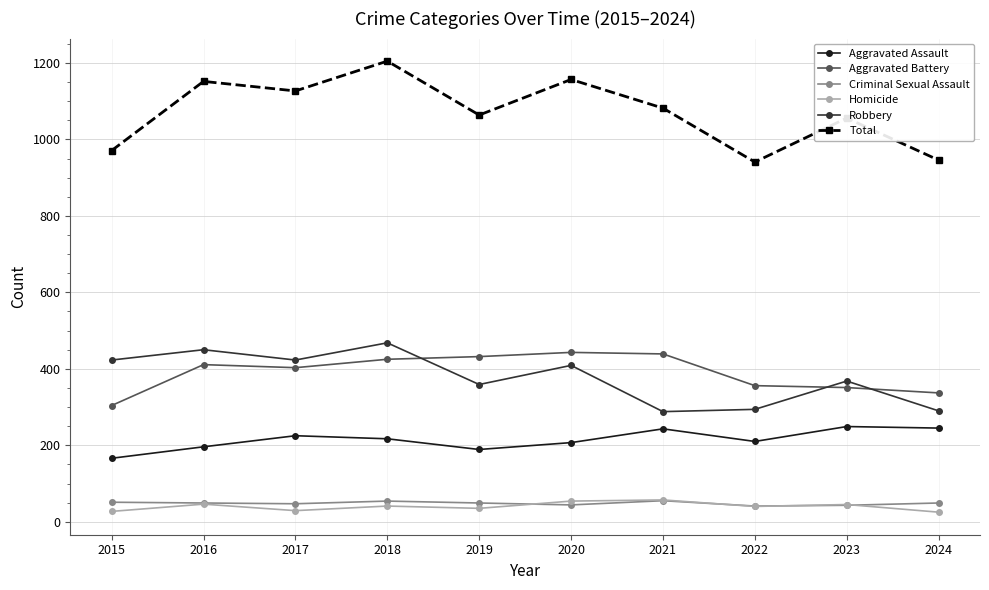

In Aggravated Battery, how many points are lower than both neighbors (excluding endpoints)?

1